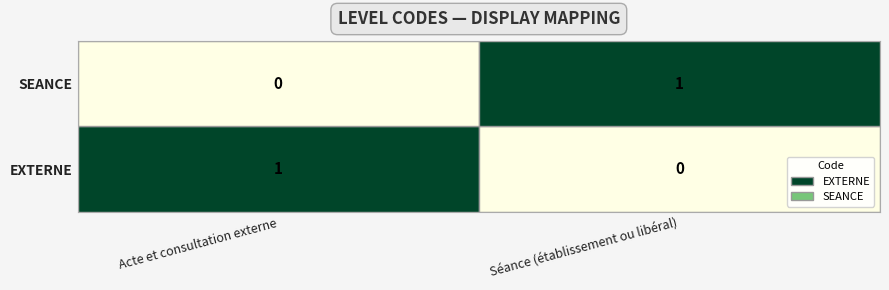

How many values in the EXTERNE series are below 1?

1